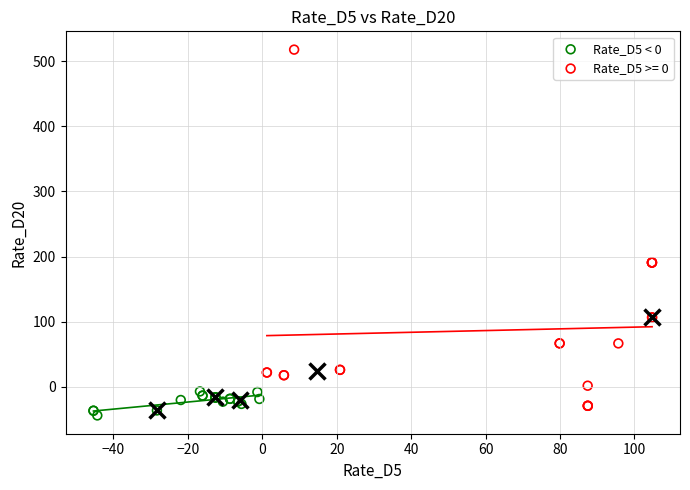

Which series has the largest Y range (max minus min)?

Rate_D5 >= 0